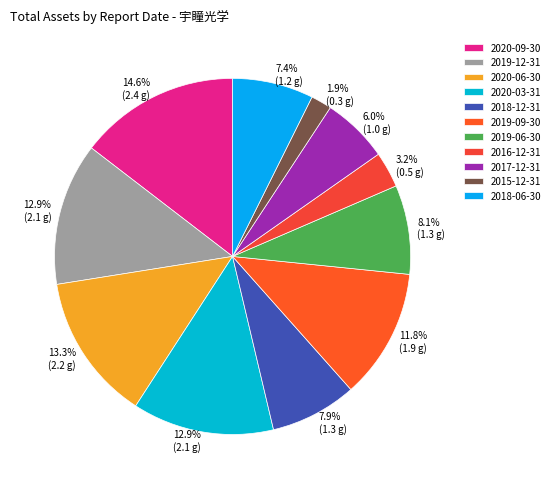

Rank the categories by value from highest to lowest.

2020-09-30, 2020-06-30, 2019-12-31, 2020-03-31, 2019-09-30, 2019-06-30, 2018-12-31, 2018-06-30, 2017-12-31, 2016-12-31, 2015-12-31